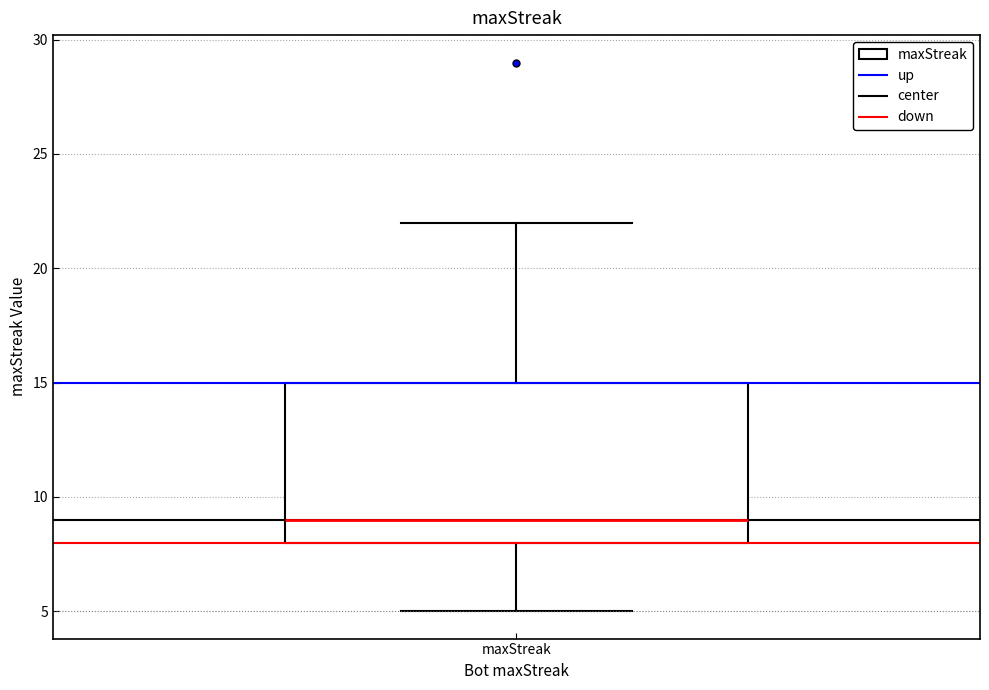

Read this box plot against the y-axis: the position of the median line, the range covered by the box, and the ends of both whiskers. The values are not printed on the chart, so give them approximately, as read against the axis.

median 9, box 8 to 15, whiskers 5 to 22